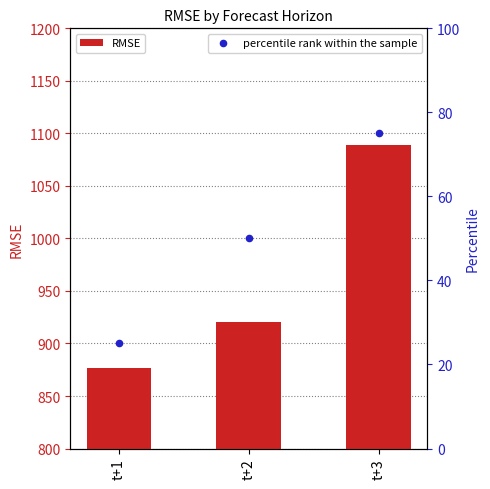

At how many categories does at least one series exceed 643?

3